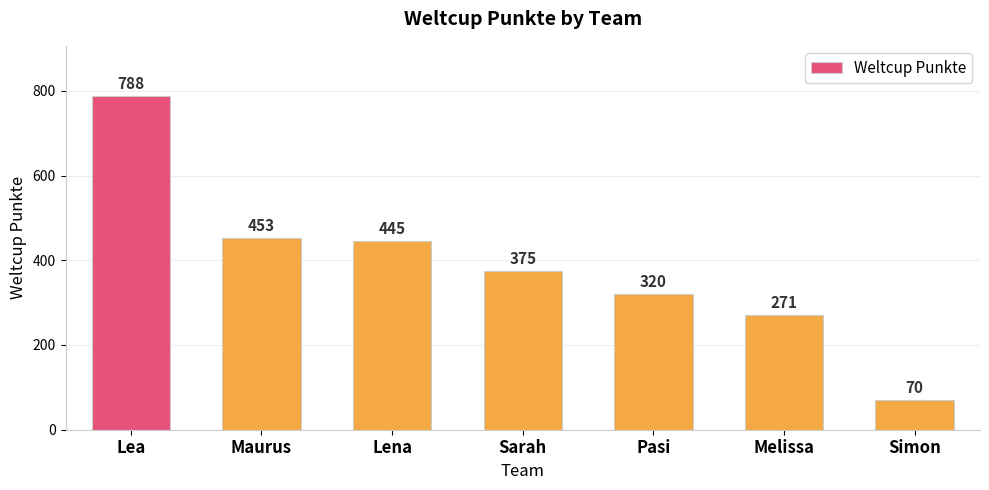

What is the label of the 6th bar from the right?

Maurus